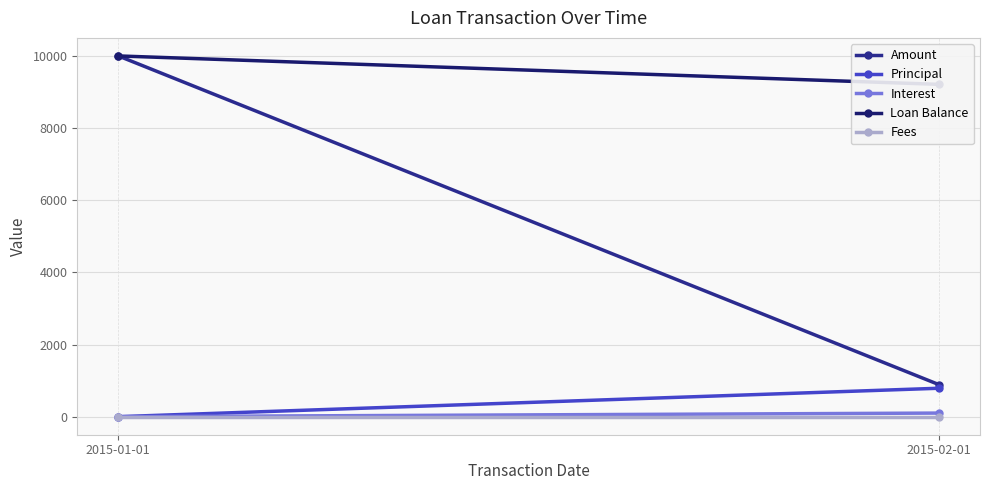

What is the difference between the Interest values at 2015-01-01 and 2015-02-01?

100.0